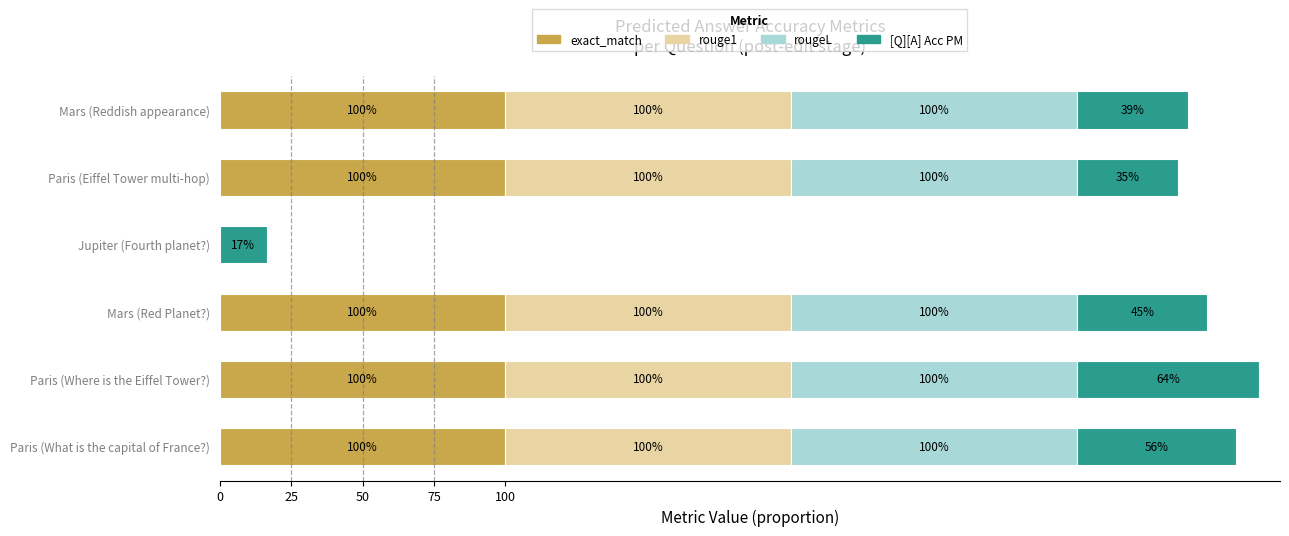

What is the maximum value for exact_match?

100.0